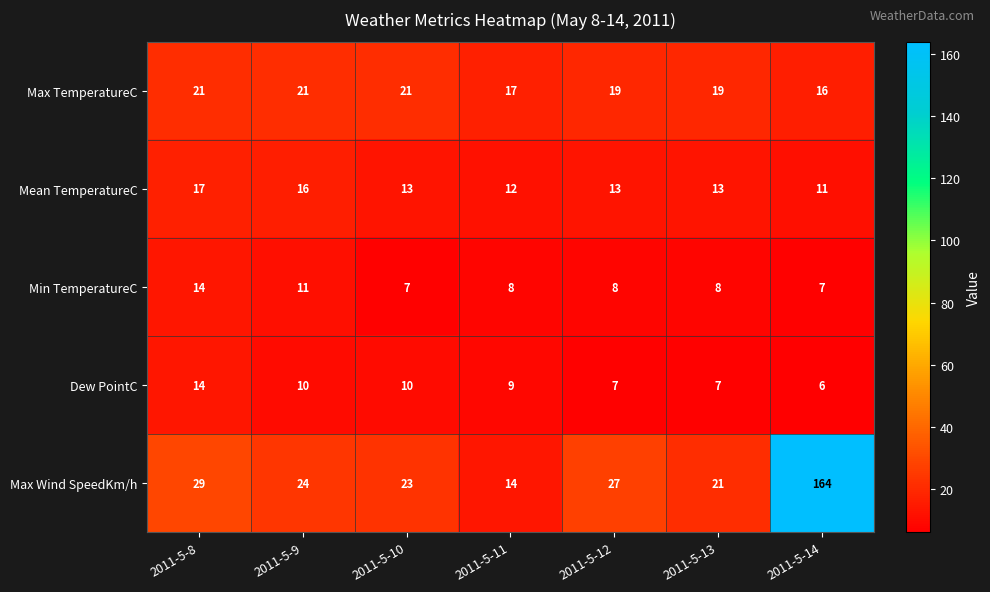

What value does the Dew PointC series have at 2011-5-9?

10